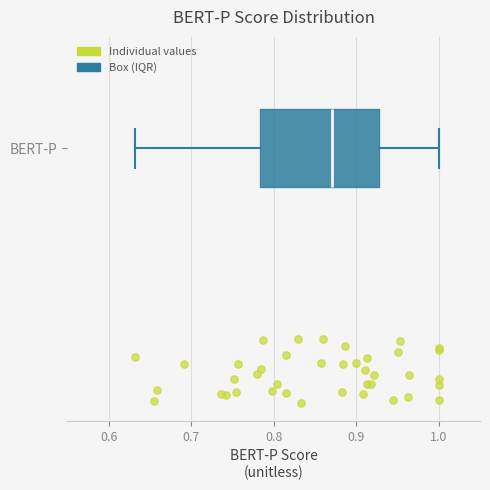

Transcribe this box plot: give where the median line is, the range the box spans, and where the two whiskers end, as read against the x-axis. The values are not printed on the chart, so give them approximately, as read against the axis.

median 0.87, box 0.78 to 0.93, whiskers 0.63 to 1.00